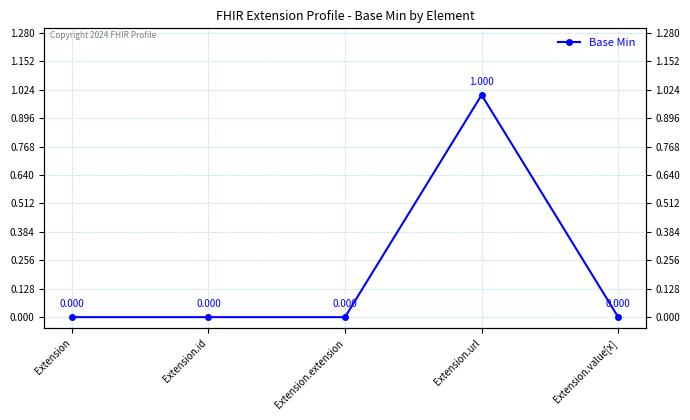

True or false: the data has more than 1 interior local peaks.

False